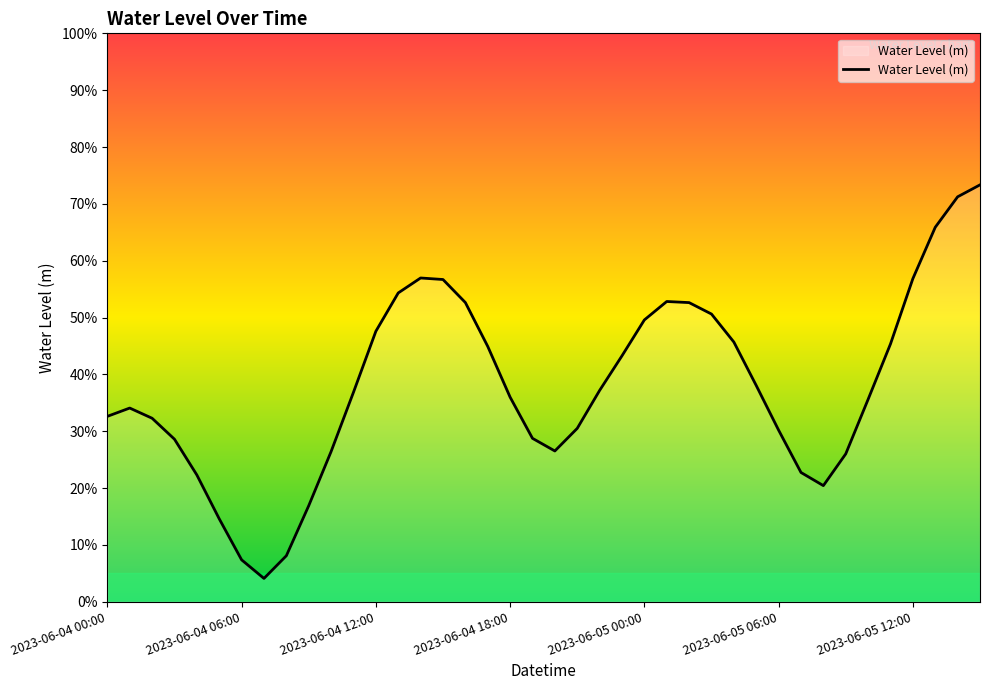

What is the label of the 11th point from the left?

10